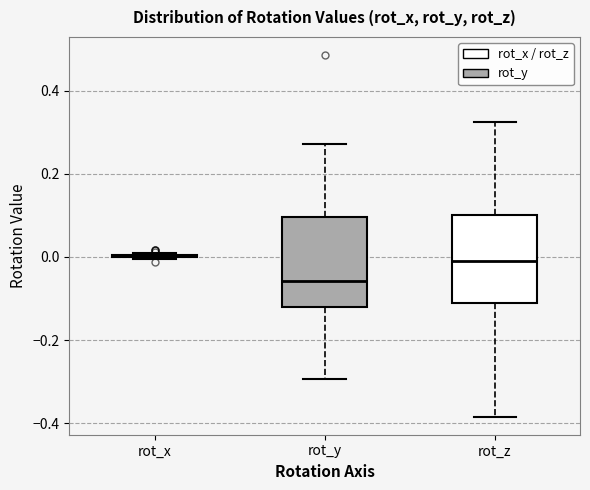

Reading left to right, read every box against the y-axis: the position of its median line, the range the box covers, and the ends of its whiskers. The values are not printed on the chart, so give them approximately, as read against the axis.

rot_x: box collapsed to a line at 0.00, whiskers 0.00 to 0.00
rot_y: median -0.06, box -0.12 to 0.10, whiskers -0.30 to 0.28
rot_z: median -0.02, box -0.12 to 0.10, whiskers -0.38 to 0.32